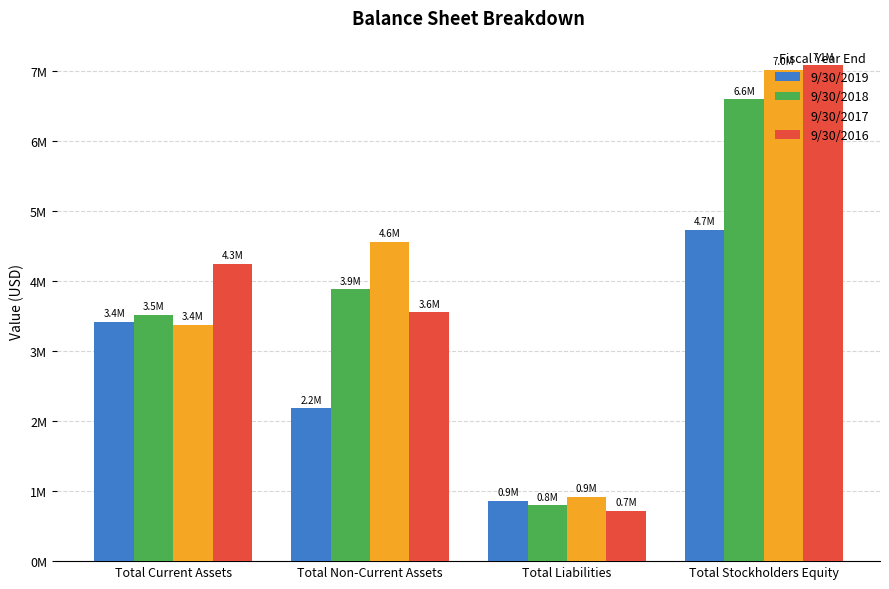

Does the chart contain any negative values?

No